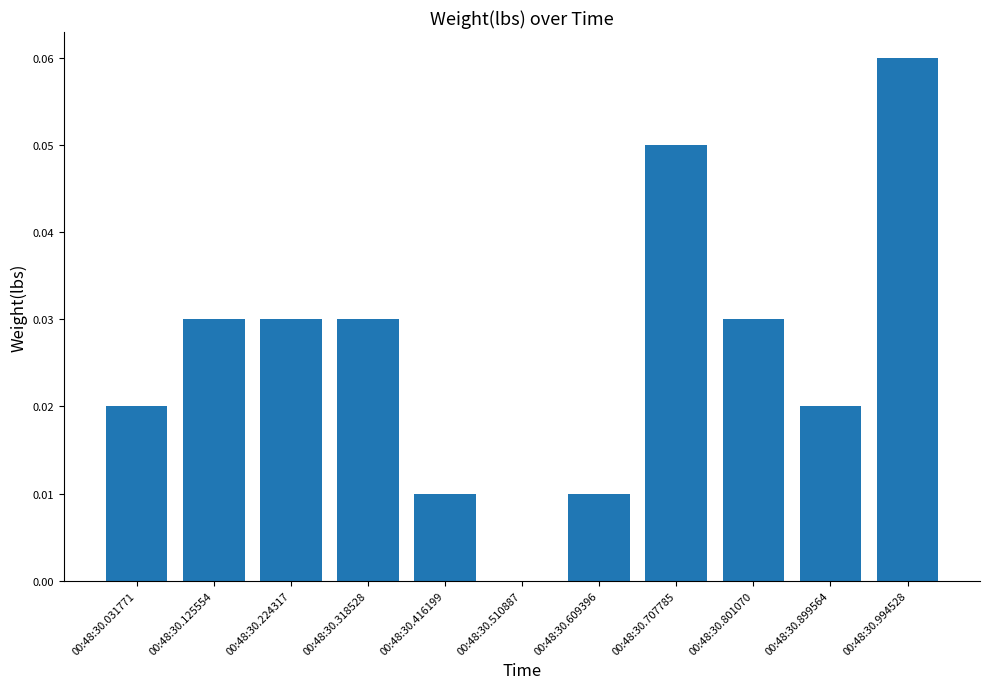

Does the chart contain stacked bars?

No